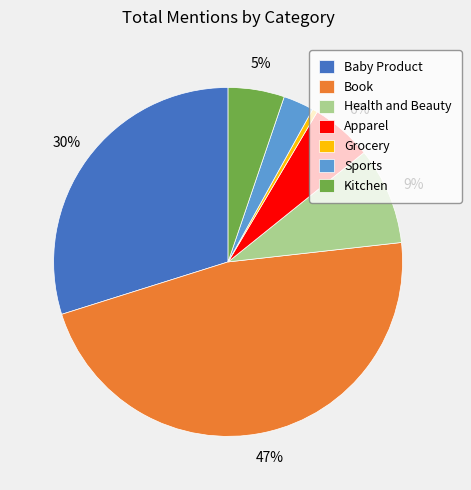

Is the sum of Baby Product and Apparel greater than half?

No